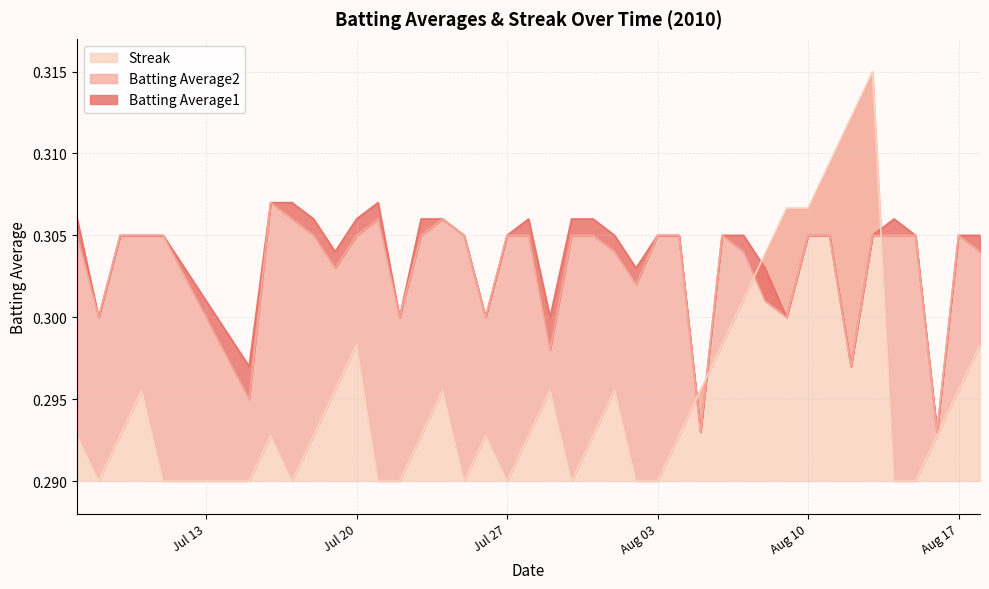

True or false: Batting Average2 and Batting Average1 cross at least once.

False